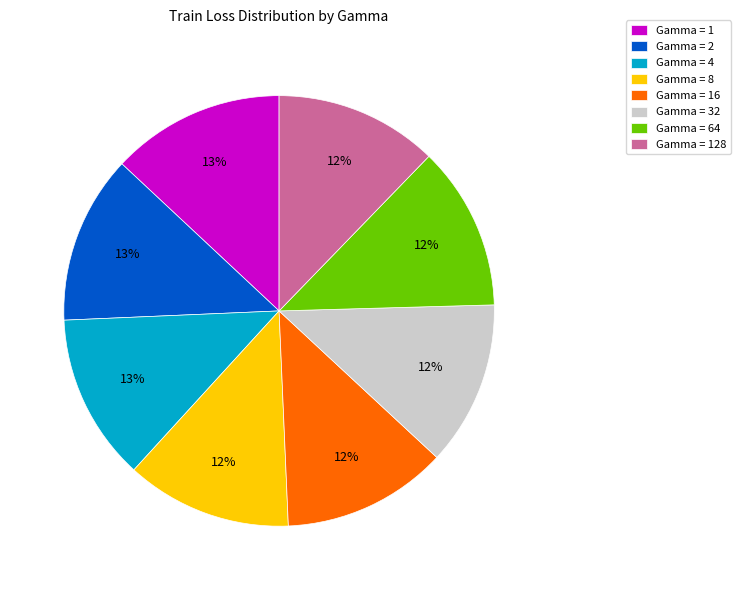

What percentage is the Gamma = 1 slice, to the nearest percent?

13%